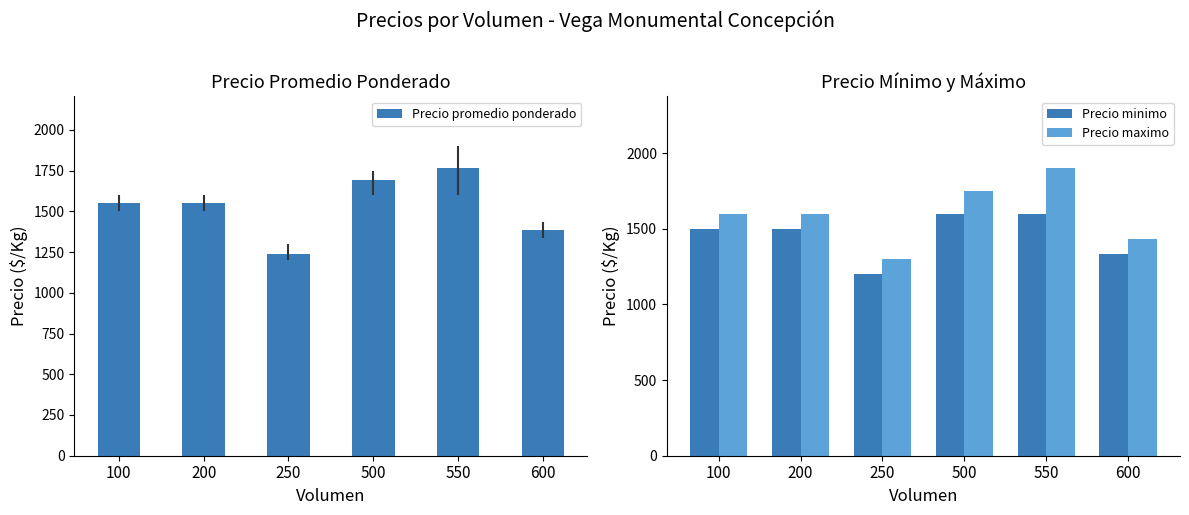

Reading left to right, what are all the values shown in this chart?

Precio promedio ponderado: 1550.0	1550.0	1240.0	1690.0	1764.0	1383.3
Precio minimo: 1500.0	1500.0	1200.0	1600.0	1600.0	1333.3
Precio maximo: 1600.0	1600.0	1300.0	1750.0	1900.0	1433.3